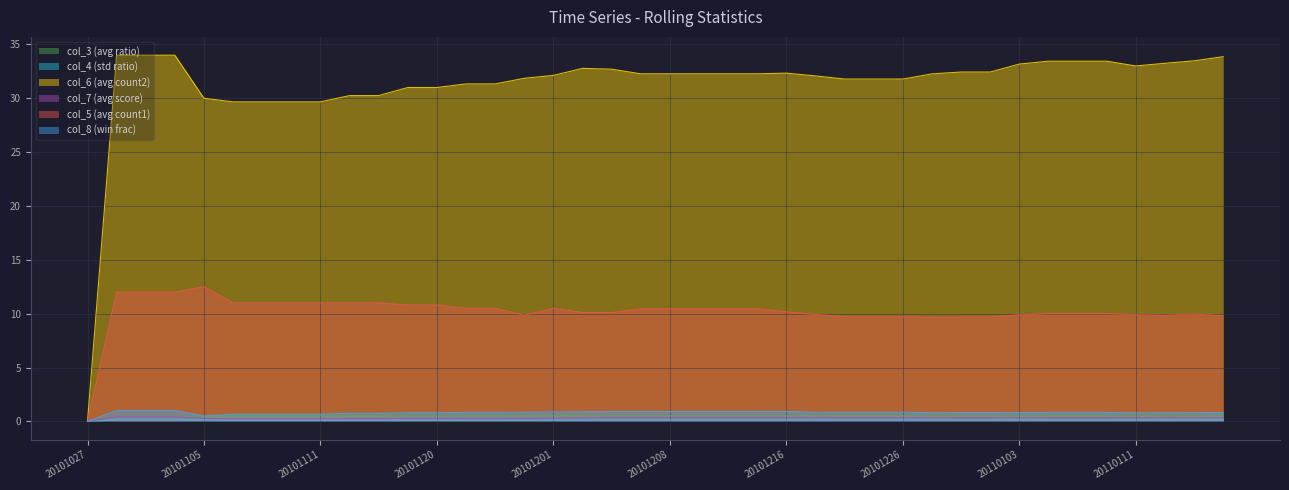

True or false: col_8 and col_7 intersect in this chart.

False